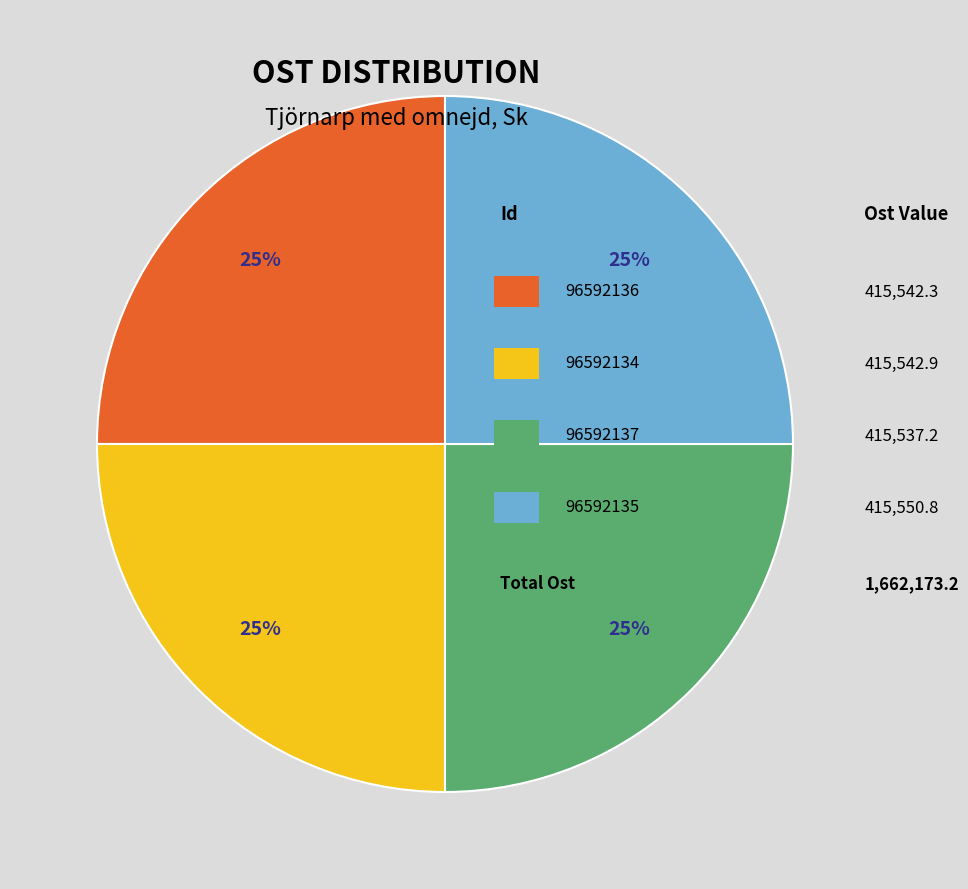

Is there any slice that represents more than half of the pie?

No